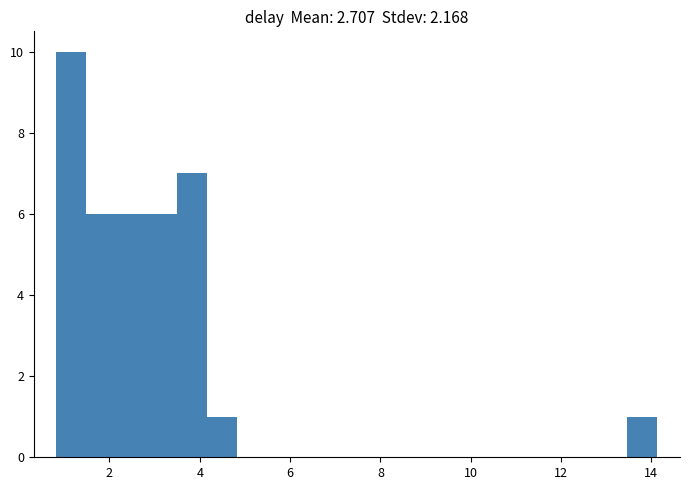

Read against the x-axis, roughly where is the centre of the tallest bar?

1.2